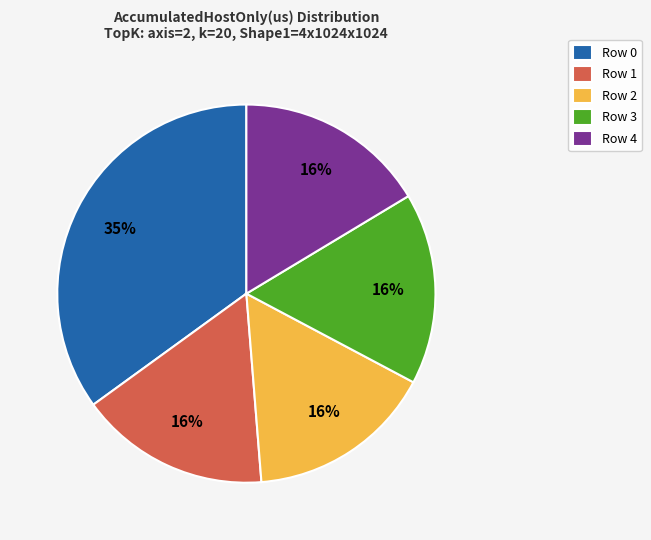

To the nearest percent, what is the difference between the largest and smallest slice percentages?

19%